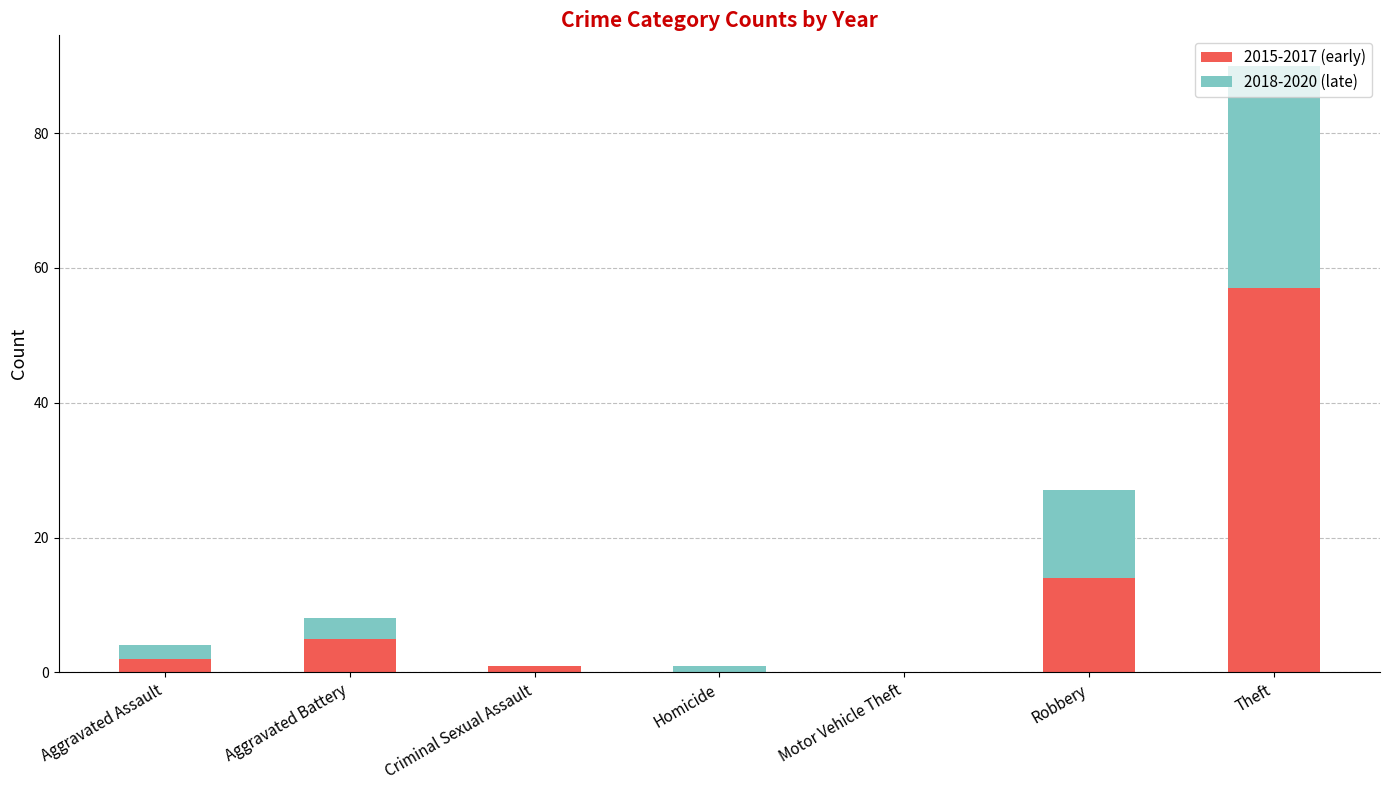

What is the sum of all 2015-2017 (early) values?

79